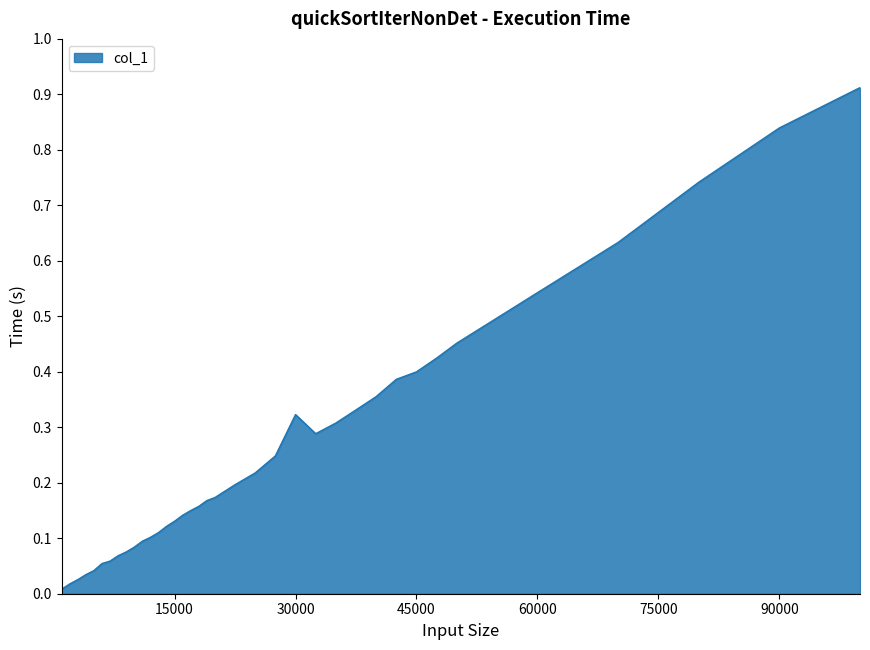

Does the chart have visible grid lines?

No